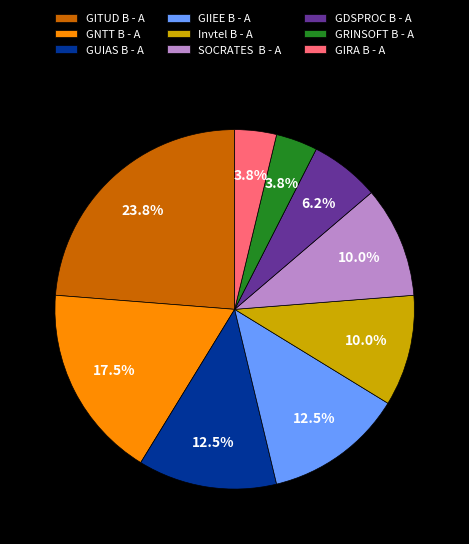

To the nearest percent, what is the difference between the largest and smallest slice percentages?

20%